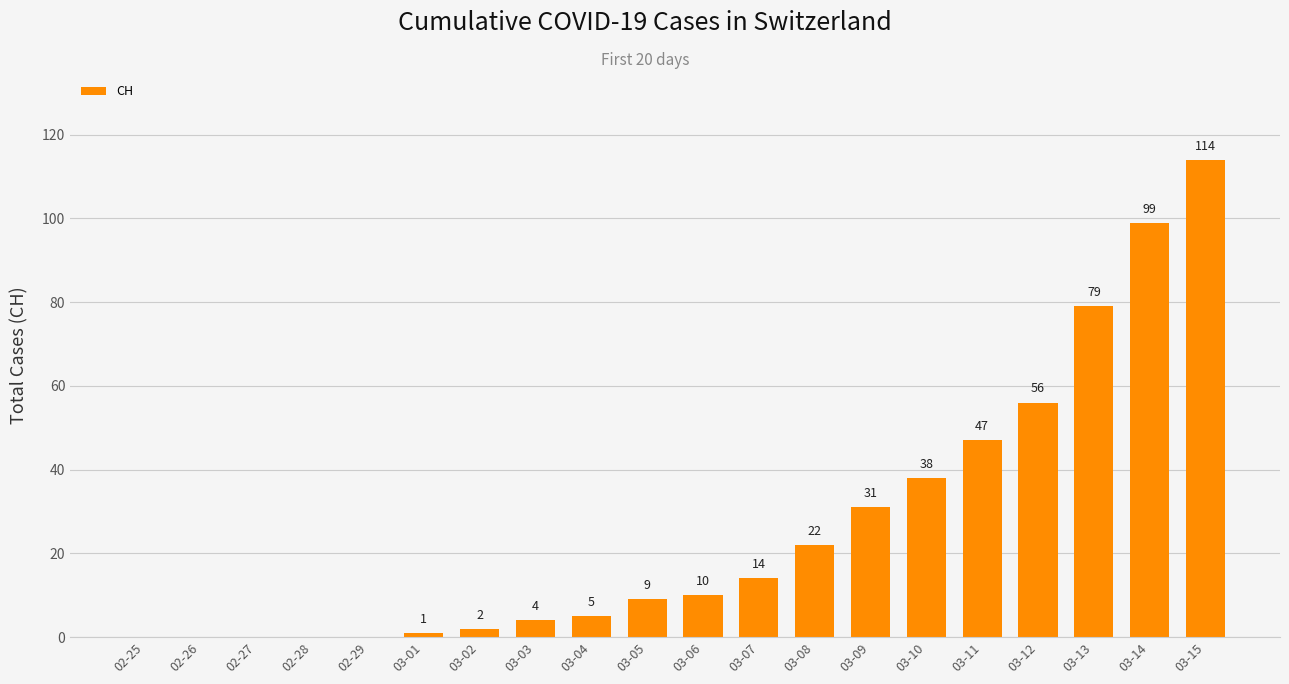

At which label is the value closest to 57?

03-12